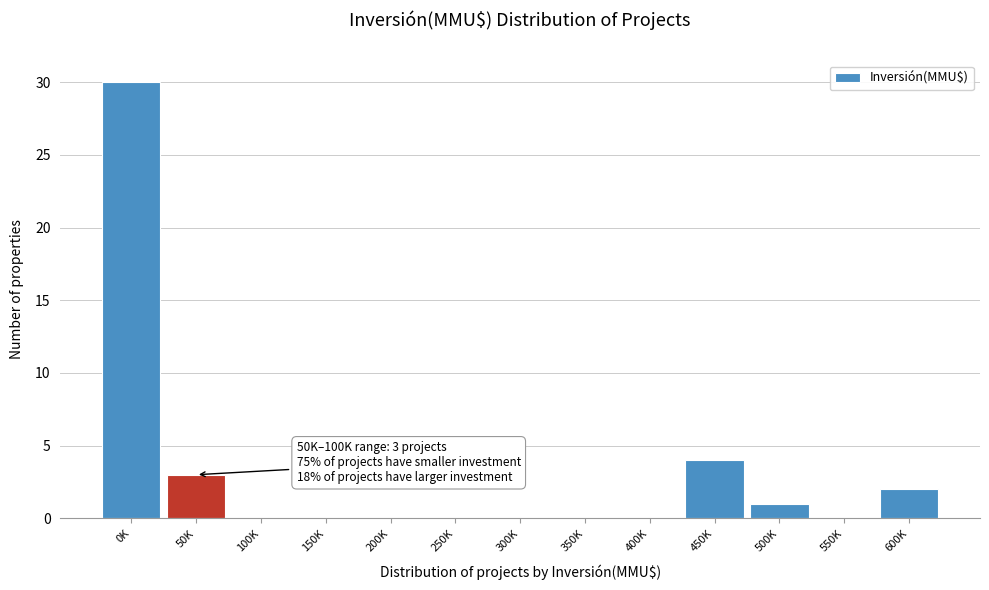

Reading left to right, extract all data points from this chart.

0K=30	50K=3	100K=0	150K=0	200K=0	250K=0	300K=0	350K=0	400K=0	450K=4	500K=1	550K=0	600K=2